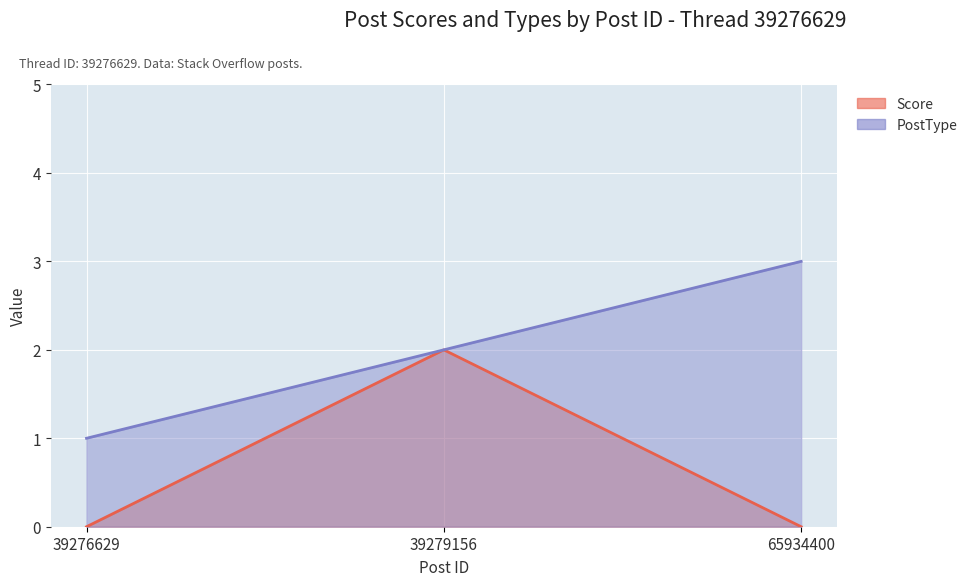

Count the number of data series in this chart.

2